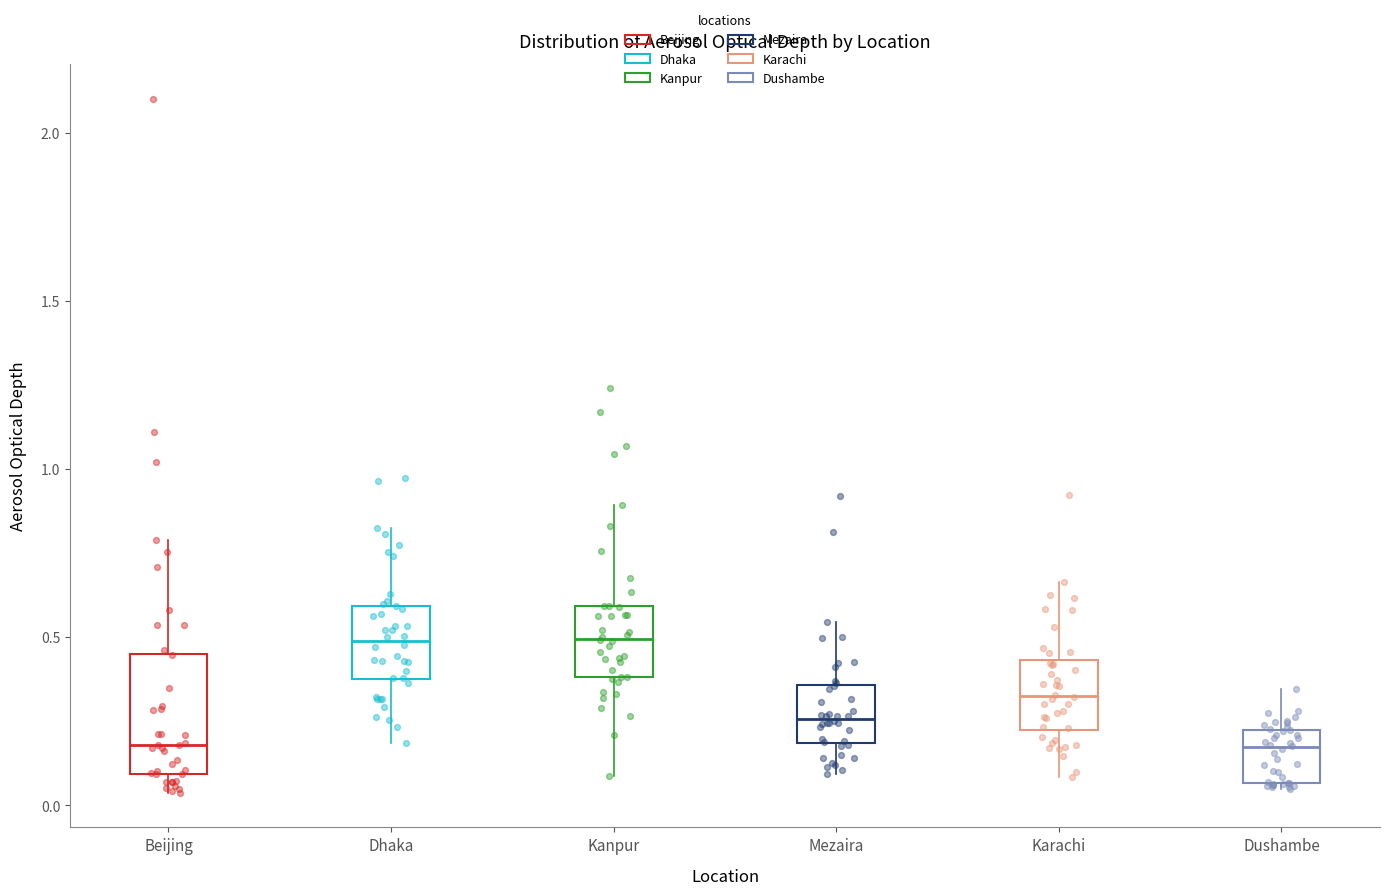

Reading left to right, transcribe this box plot: for each box, give where its median line is, the range the box spans, and where its two whiskers end, as read against the y-axis. The values are not printed on the chart, so give them approximately, as read against the axis.

Beijing: median 0.20, box 0.10 to 0.45, whiskers 0.05 to 0.80
Dhaka: median 0.50, box 0.40 to 0.60, whiskers 0.20 to 0.80
Kanpur: median 0.50, box 0.40 to 0.60, whiskers 0.10 to 0.90
Mezaira: median 0.25, box 0.20 to 0.35, whiskers 0.10 to 0.55
Karachi: median 0.35, box 0.20 to 0.45, whiskers 0.10 to 0.65
Dushambe: median 0.15, box 0.05 to 0.20, whiskers 0.05 (just below the box's lower edge) to 0.35